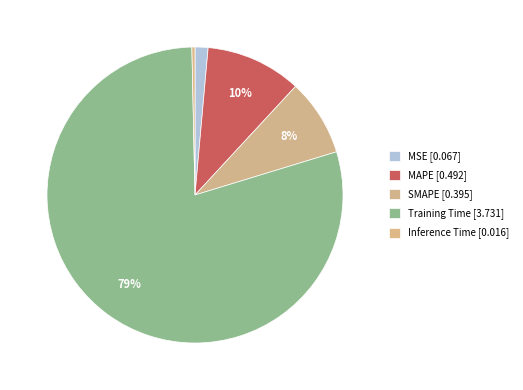

Does Training Time account for over 50% of the chart?

Yes